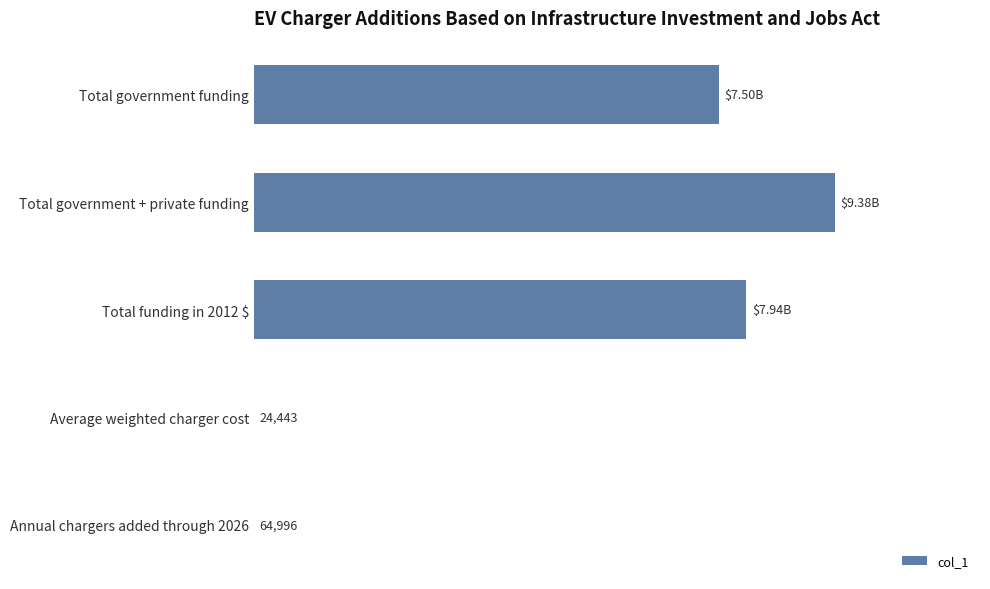

Are the bars horizontal?

Yes